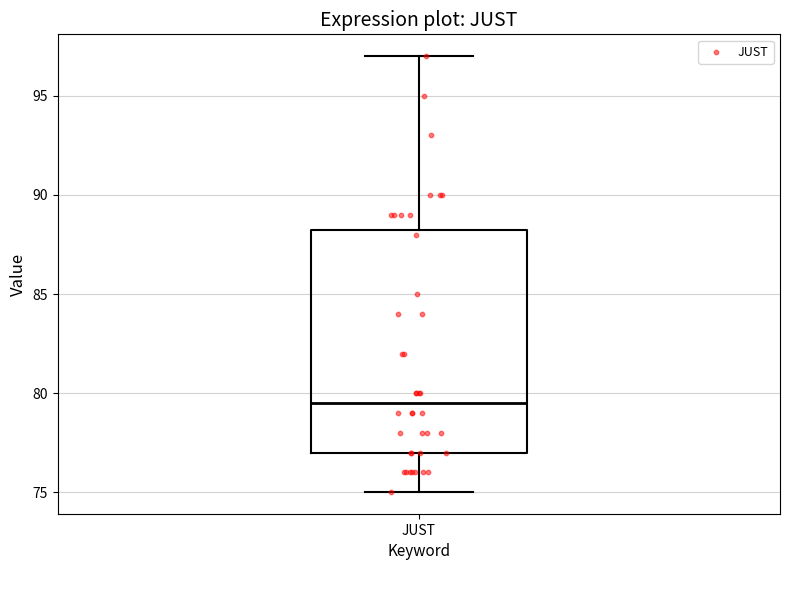

Transcribe this box plot: give where the median line is, the range the box spans, and where the two whiskers end, as read against the y-axis. The values are not printed on the chart, so give them approximately, as read against the axis.

median 79.5, box 77.0 to 88.5, whiskers 75.0 to 97.0